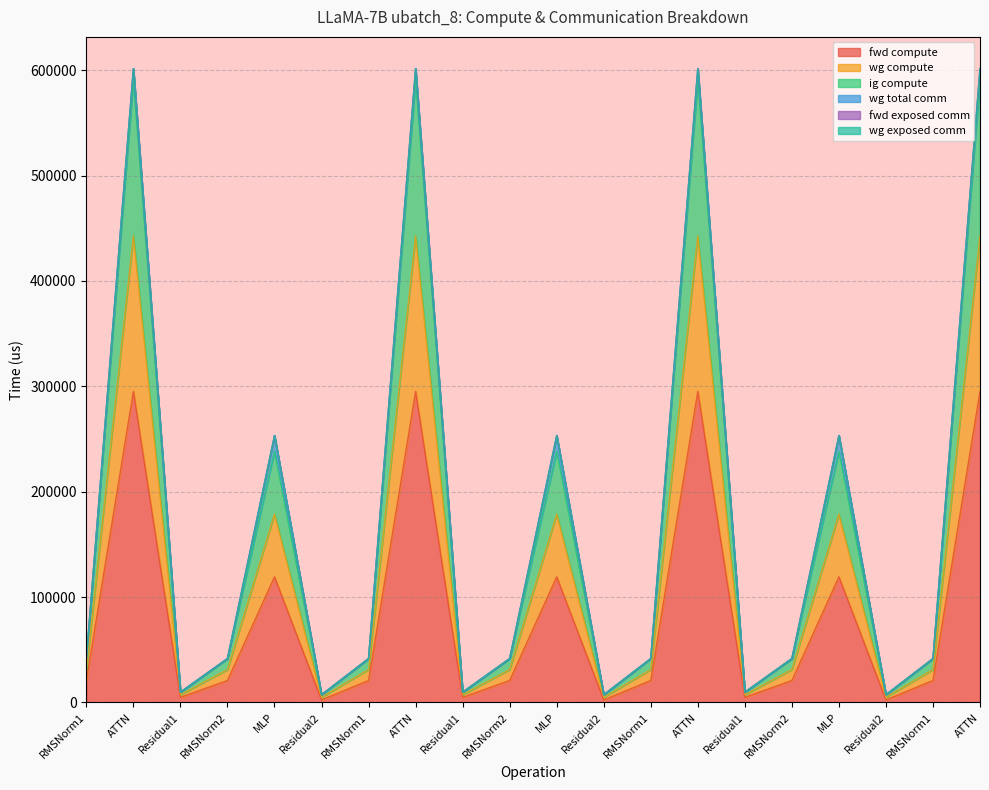

At how many categories does at least one series exceed 133616?

7